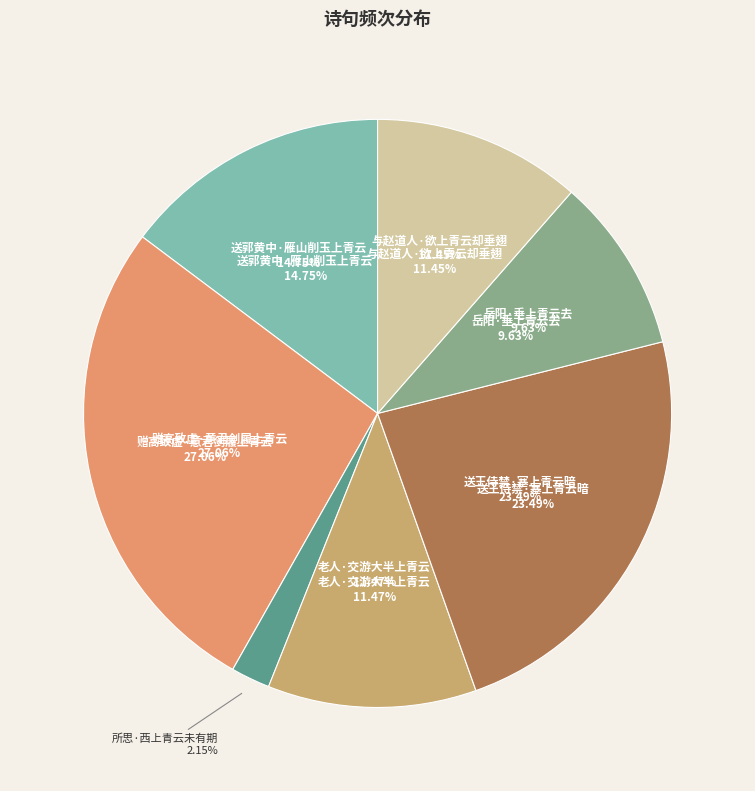

What percentage is the 与赵道人·欲上青云却垂翅 slice, to the nearest percent?

11%